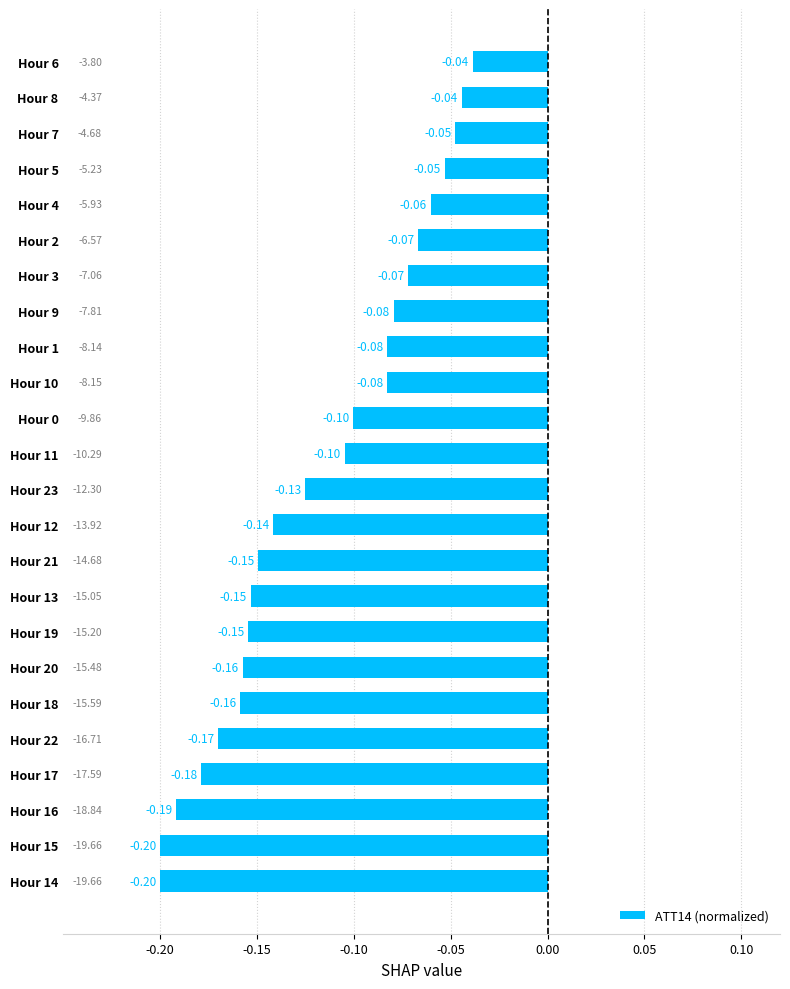

Which has a higher value, Hour 14 or Hour 10?

Hour 10